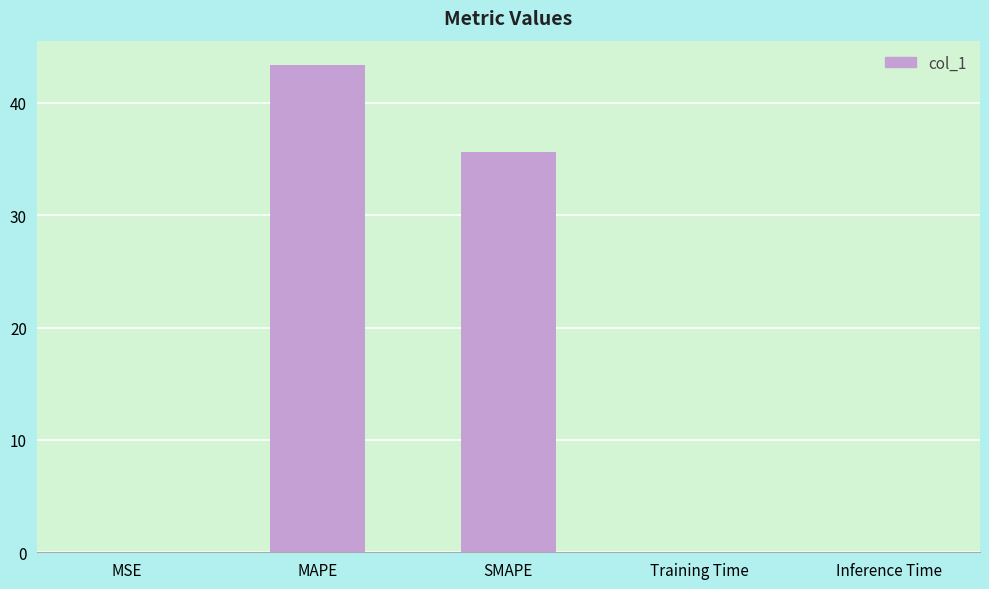

The value at MSE is 0.0. True or false?

True